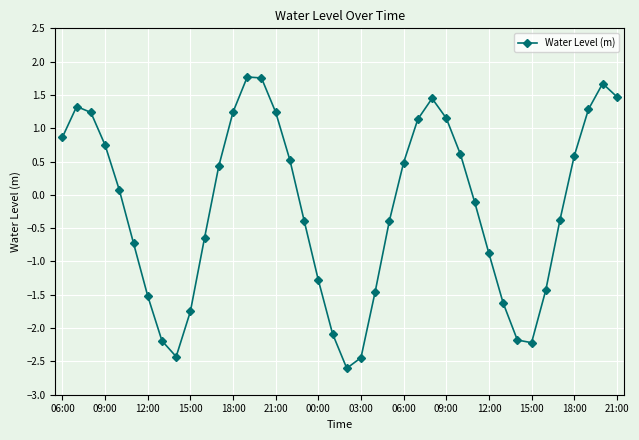

How many categories are shown in the chart?

40